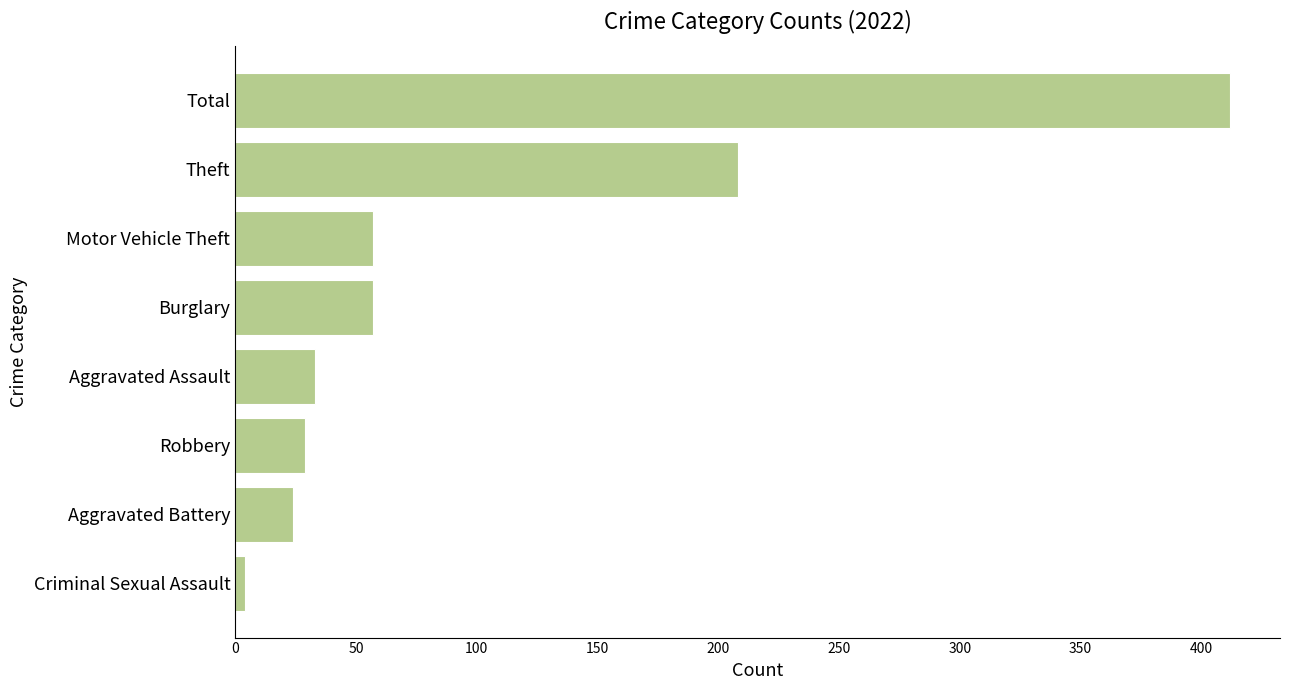

Reading bottom to top, transcribe all the data shown in this chart.

4	24	29	33	57	57	208	412